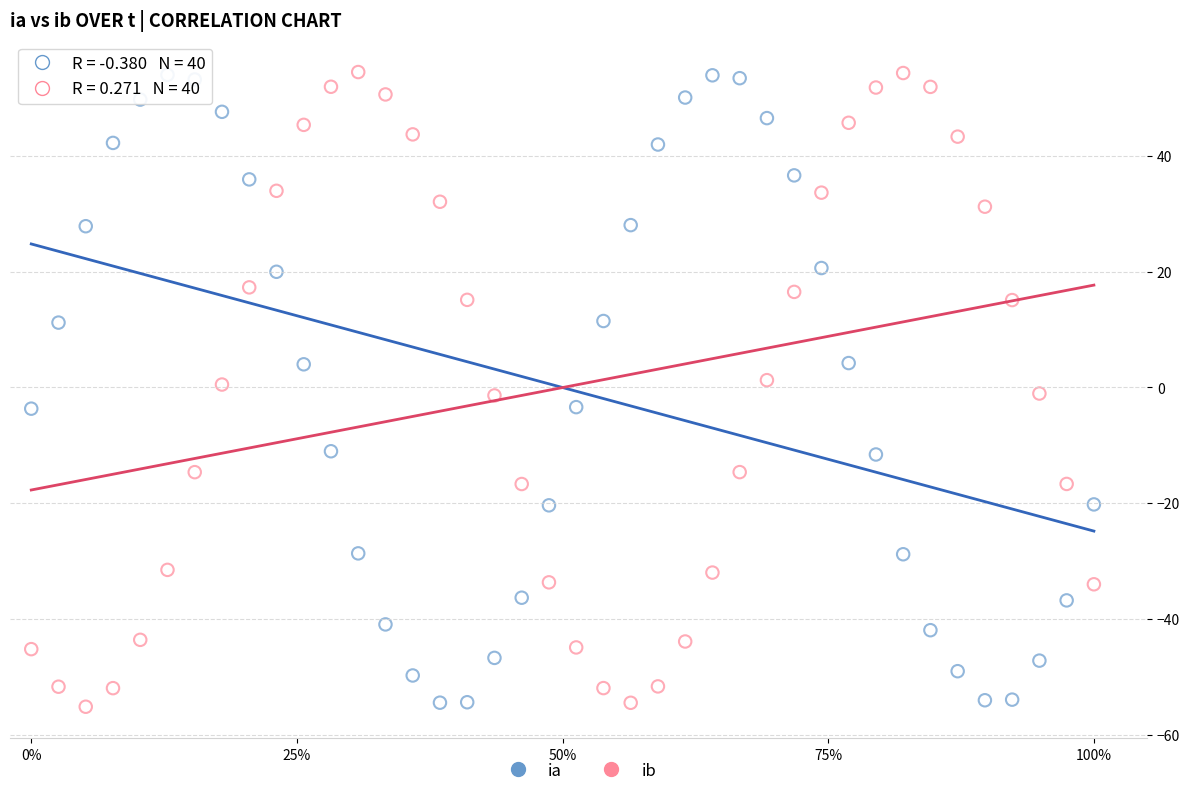

What is the X range (max minus min) for the scatter plot?

1.0